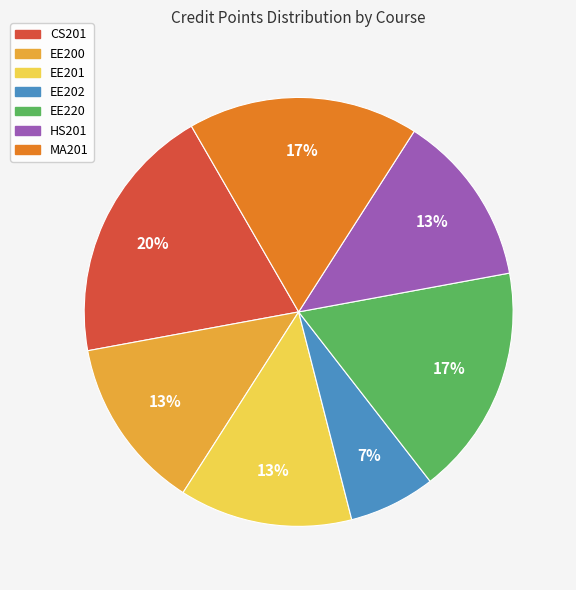

What percentage is the EE220 slice, to the nearest percent?

17%